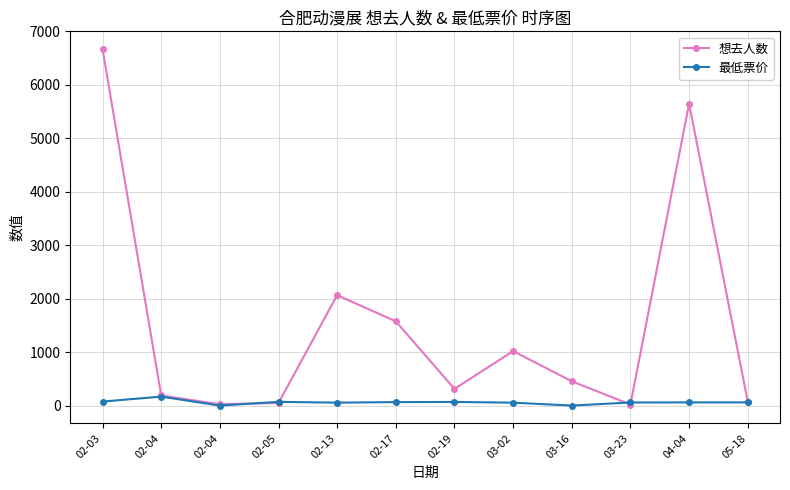

What is the difference between the 最低票价 values at 02-17 and 02-03?

10